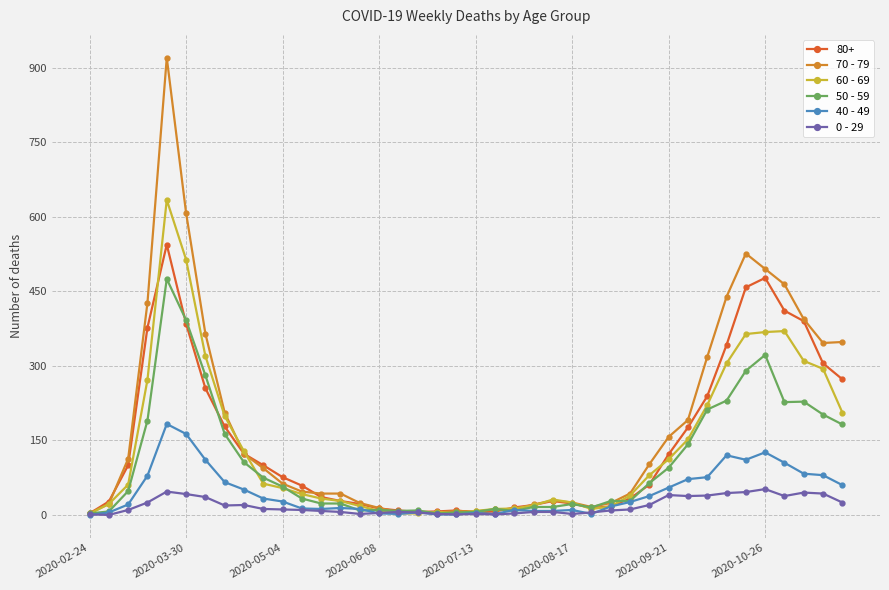

Which series has the largest total across all categories?

70 - 79